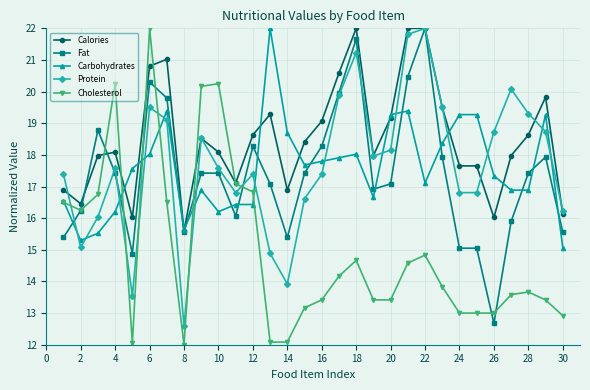

True or false: Calories has more than 0 interior local peaks.

True